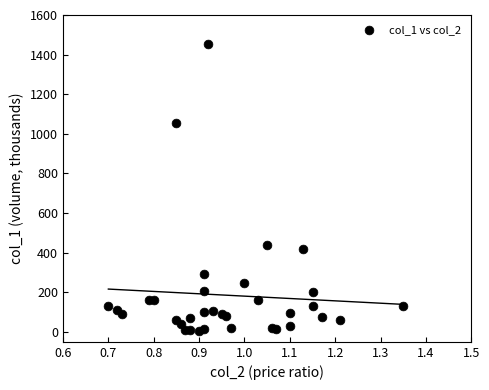

What Y value in the scatter plot is closest to 730?

440